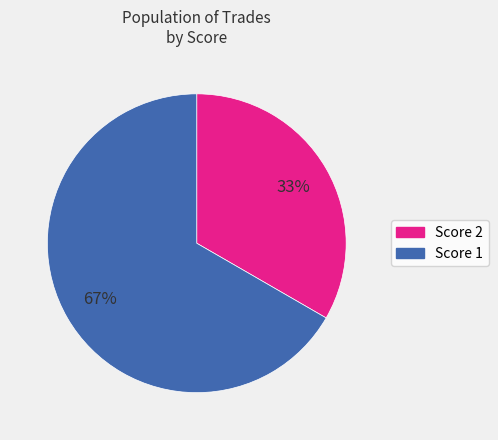

To the nearest percent, what is the average slice percentage?

50%